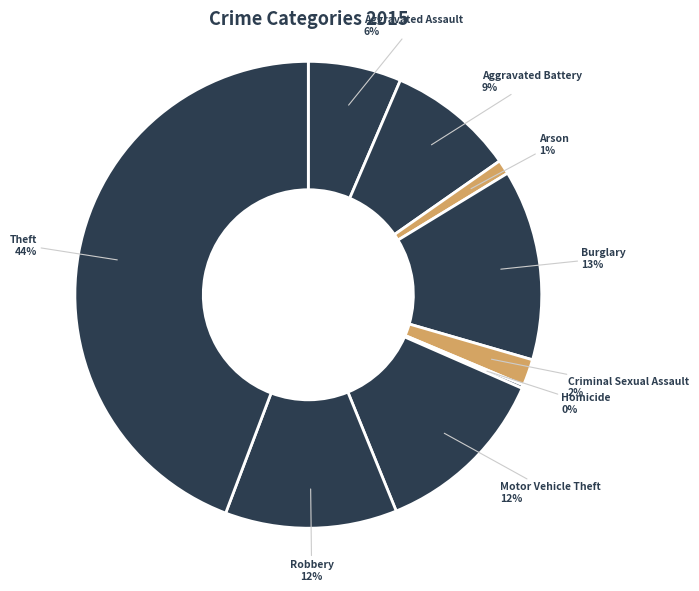

Between Burglary and Aggravated Battery, which is larger?

Burglary